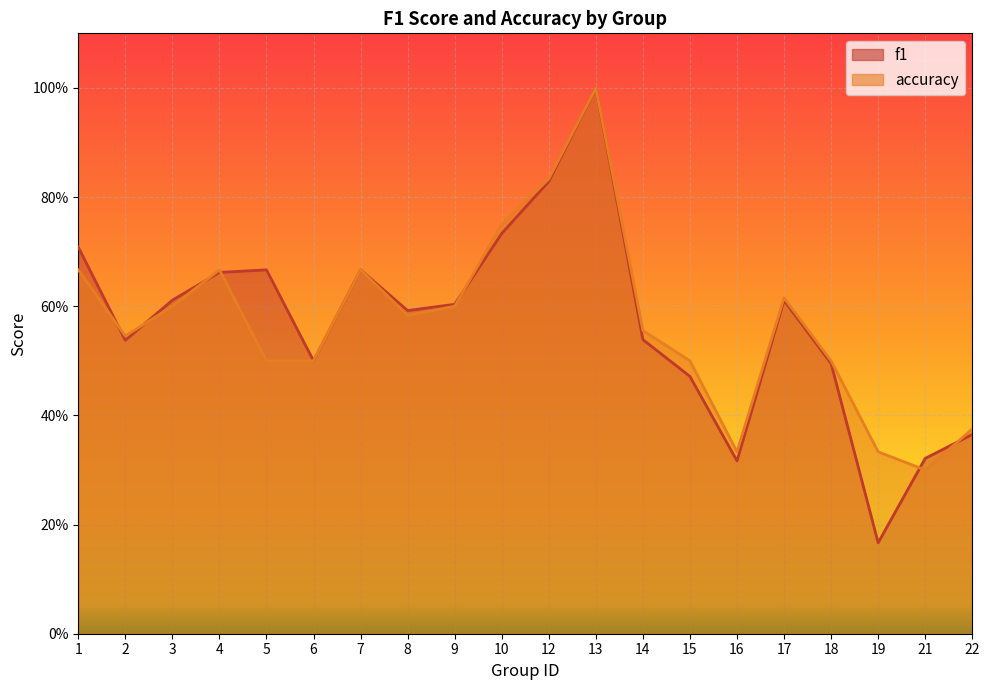

The value of accuracy at 4 is 0.7. True or false?

True